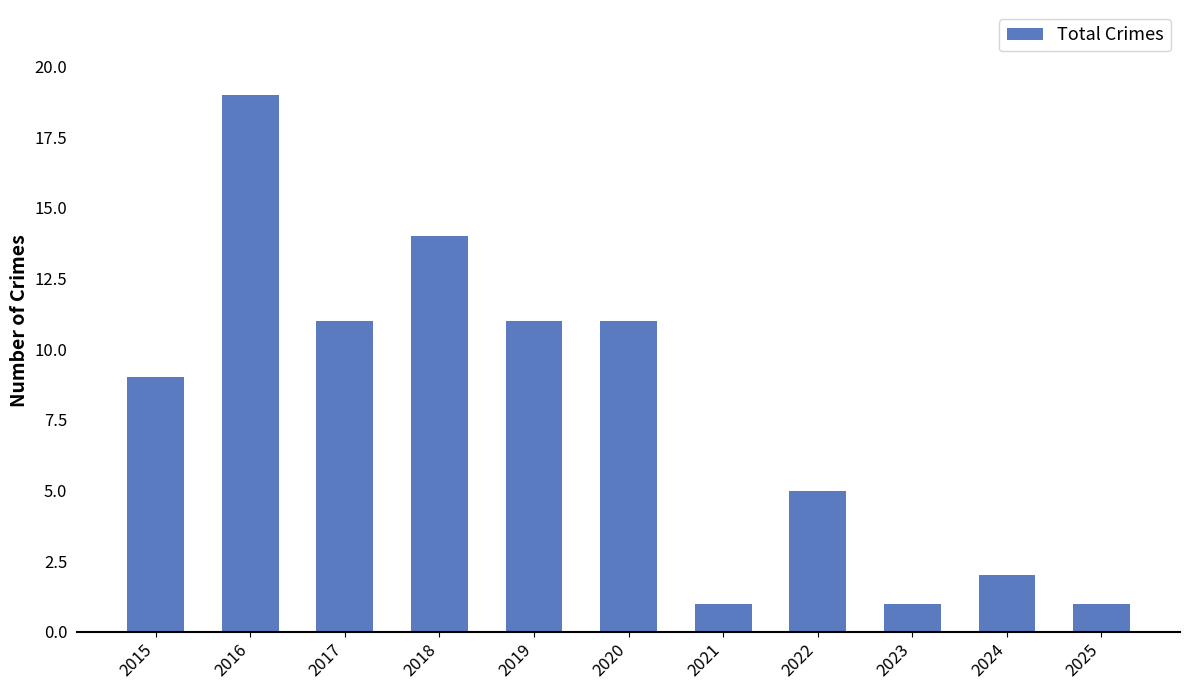

Which label corresponds to the largest value in the chart?

2016